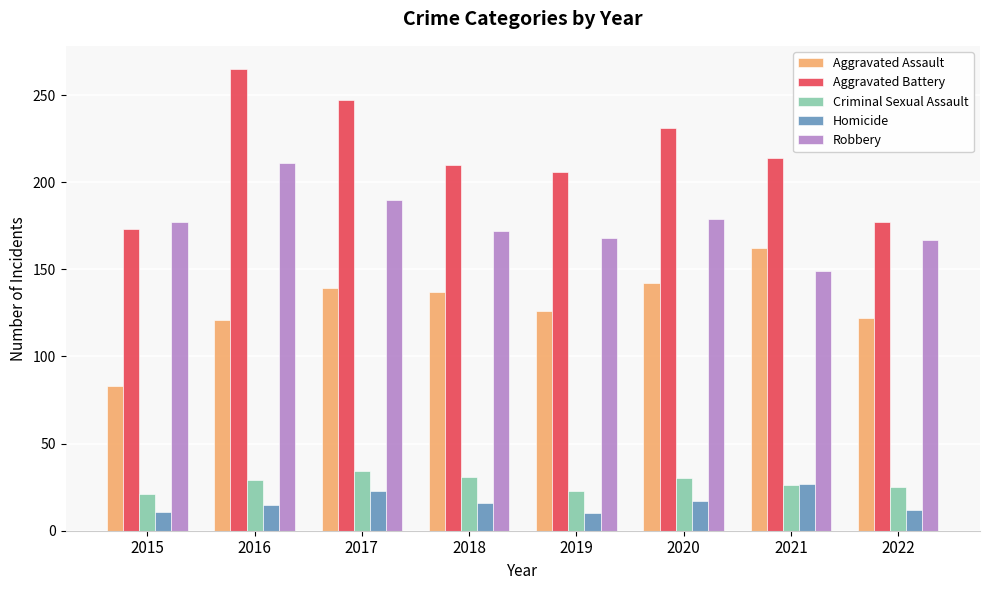

What is the minimum value shown in the chart?

10